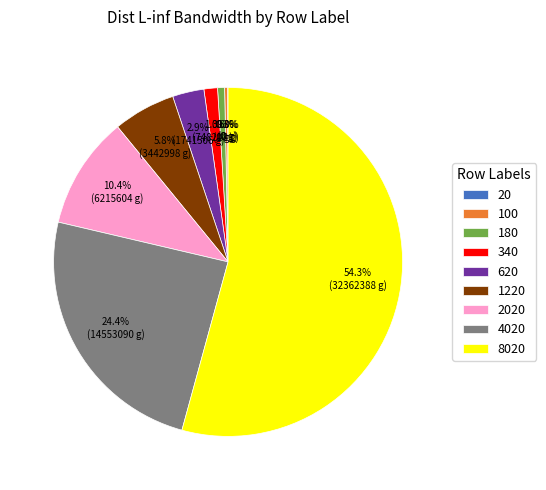

Is 100 the majority of the pie?

No